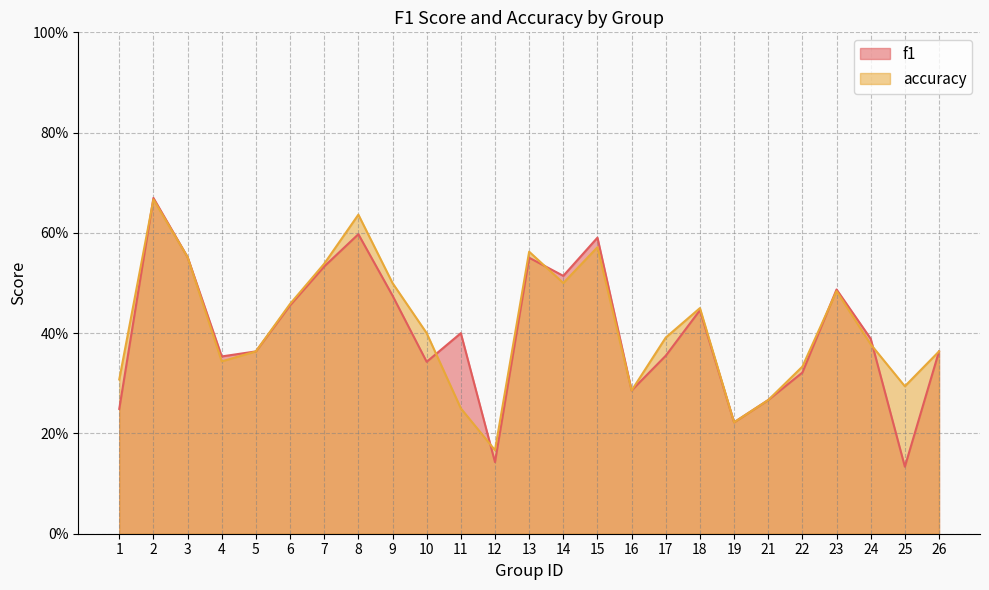

Reading left to right, transcribe all the data shown in this chart.

f1: 0.2	0.7	0.6	0.4	0.4	0.5	0.5	0.6	0.5	0.3	0.4	0.1	0.6	0.5	0.6	0.3	0.4	0.4	0.2	0.3	0.3	0.5	0.4	0.1	0.4
accuracy: 0.3	0.7	0.6	0.3	0.4	0.5	0.5	0.6	0.5	0.4	0.2	0.2	0.6	0.5	0.6	0.3	0.4	0.5	0.2	0.3	0.3	0.5	0.4	0.3	0.4